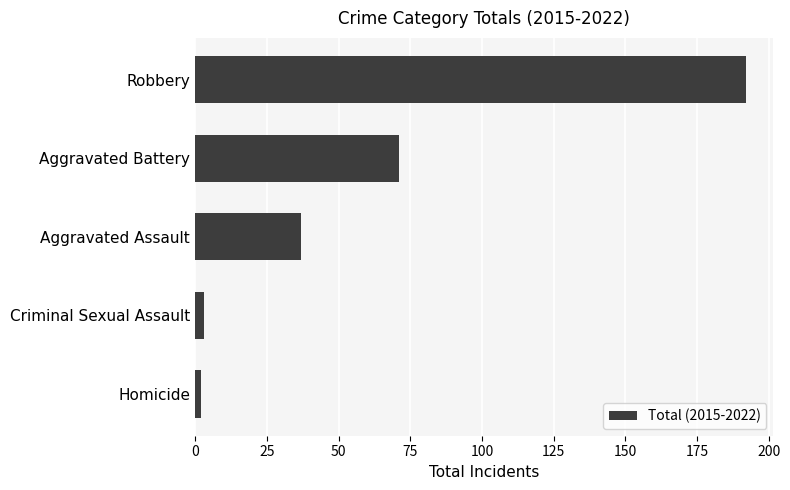

Is it true that the value at Robbery is 192?

True